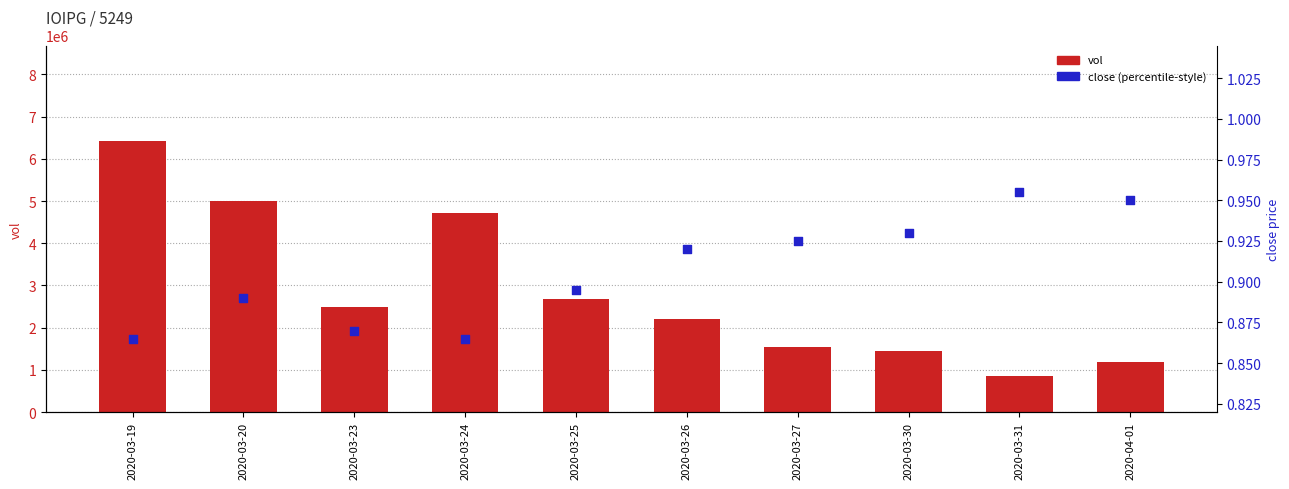

Which series has the largest Y range (max minus min)?

vol